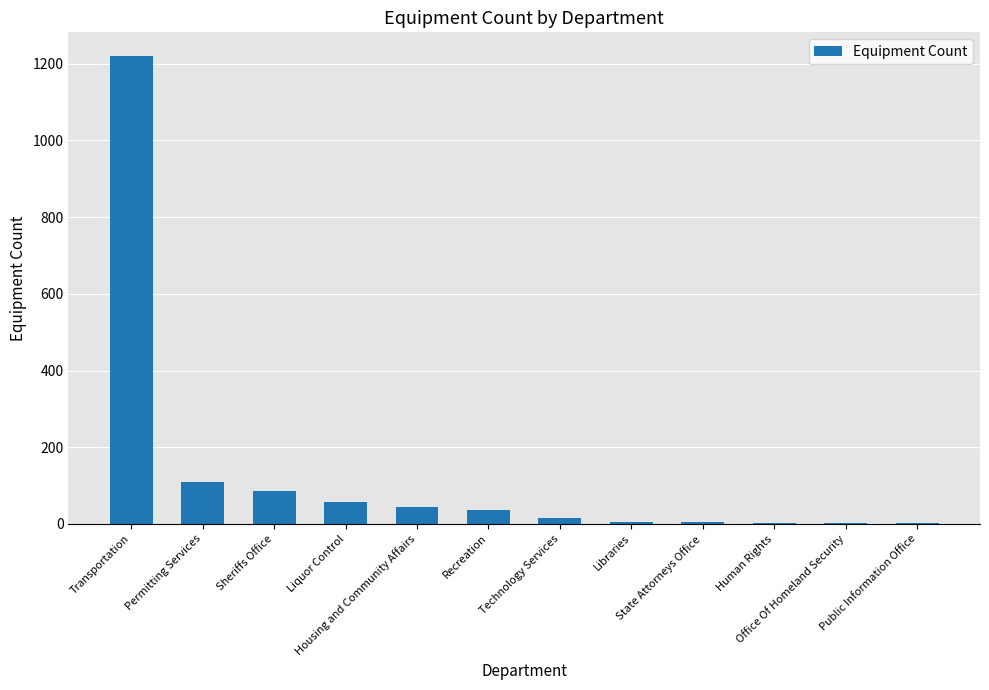

What is the maximum value shown in the chart?

1221